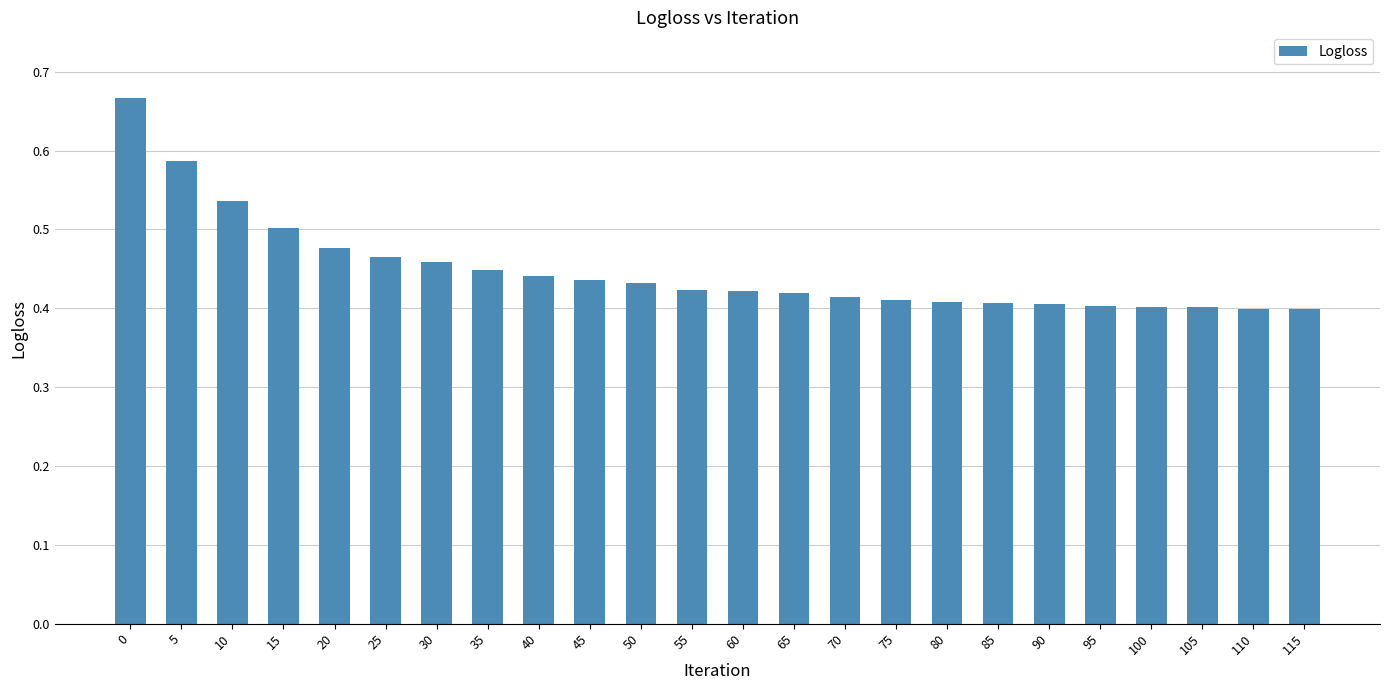

Between 90 and 35, which is larger?

35